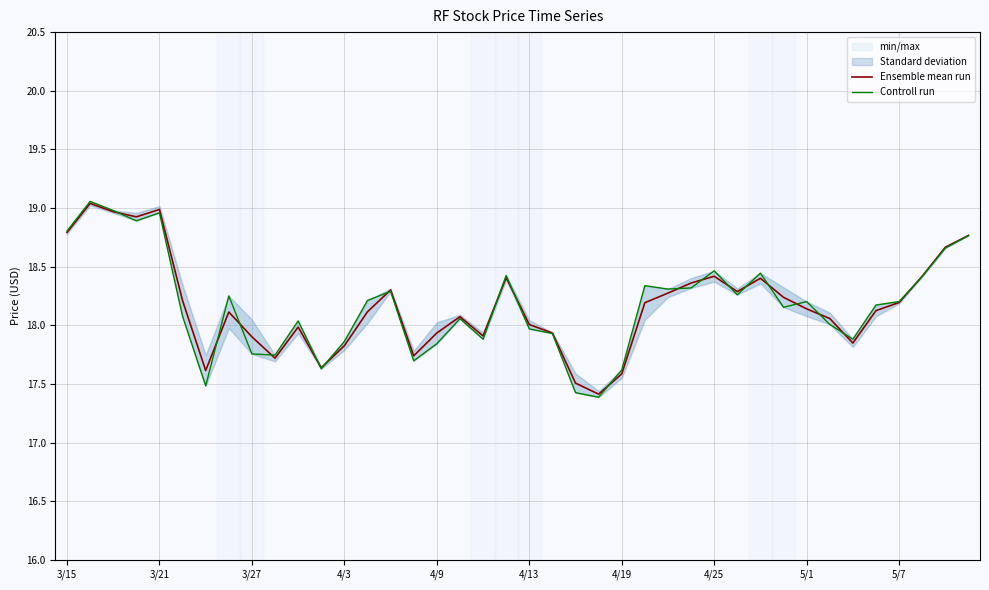

Does the chart have visible grid lines?

Yes